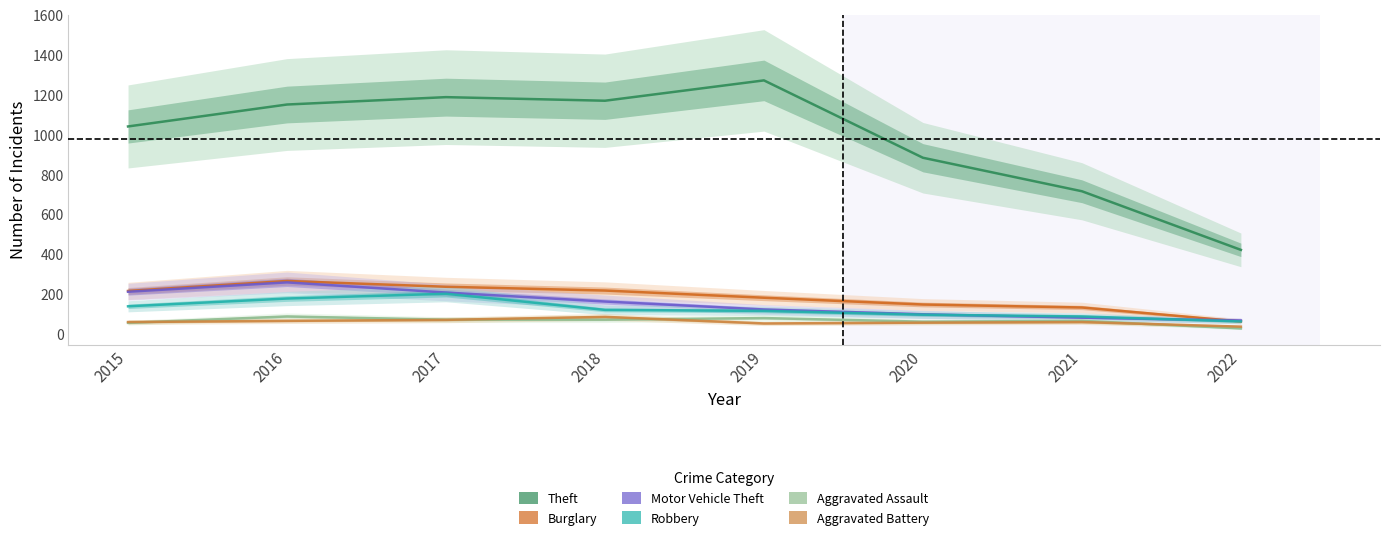

Reading left to right, extract all data points from this chart.

Theft: 1041	1151	1188	1170	1272	884	716	422
Burglary: 216	266	237	218	182	148	133	63
Motor Vehicle Theft: 212	259	208	163	123	99	82	68
Robbery: 139	178	202	121	116	97	88	63
Aggravated Assault: 56	88	72	72	80	62	66	28
Aggravated Battery: 60	66	71	86	53	57	60	37